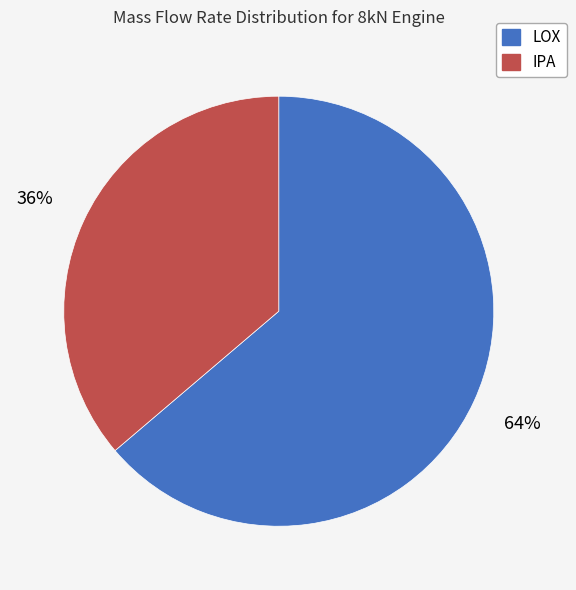

To the nearest percent, what is the average slice percentage?

50%